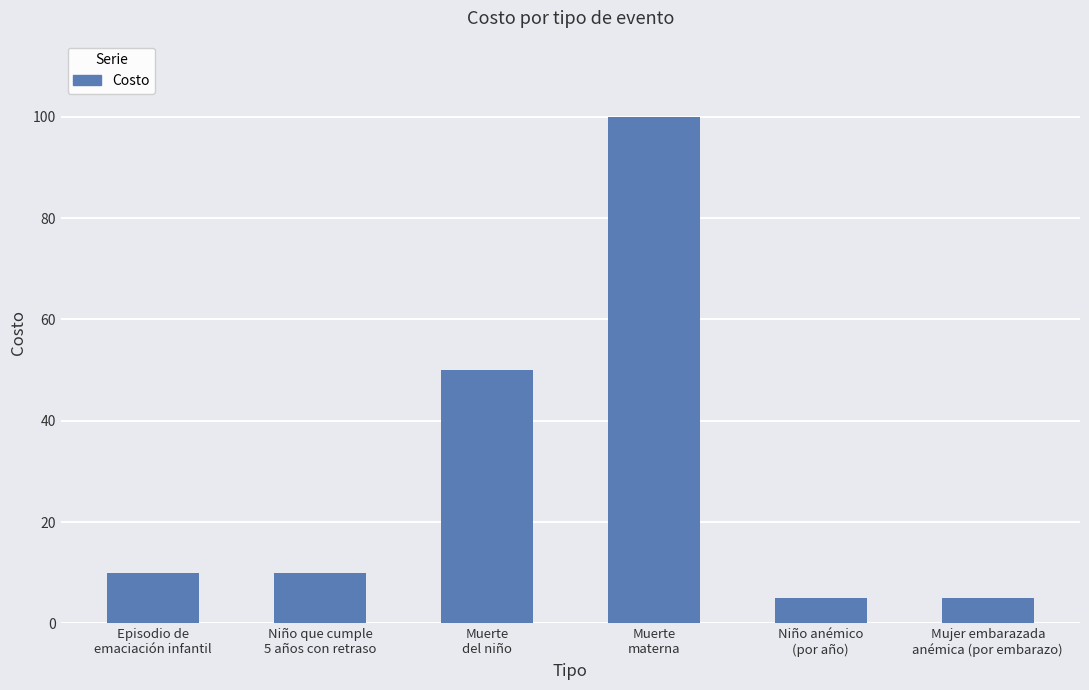

How many data points does each series have?

6